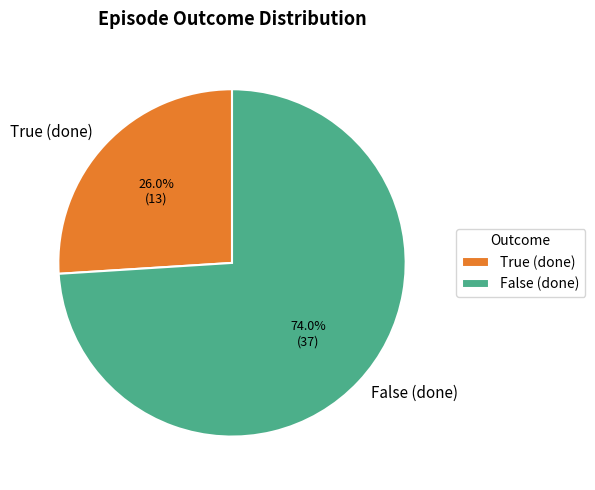

Which slice represents more than half of the pie?

False (done)